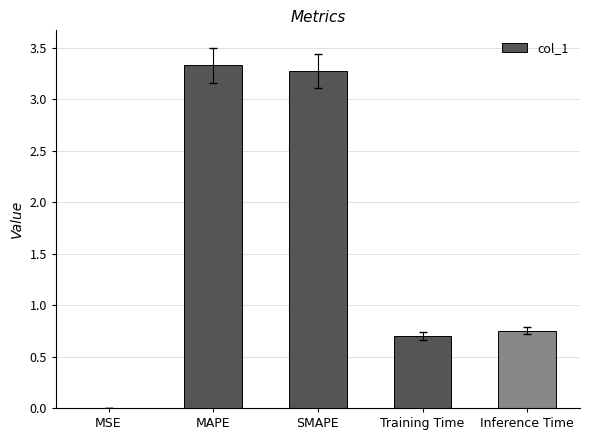

What is the sum of the values at MSE and MAPE?

3.3